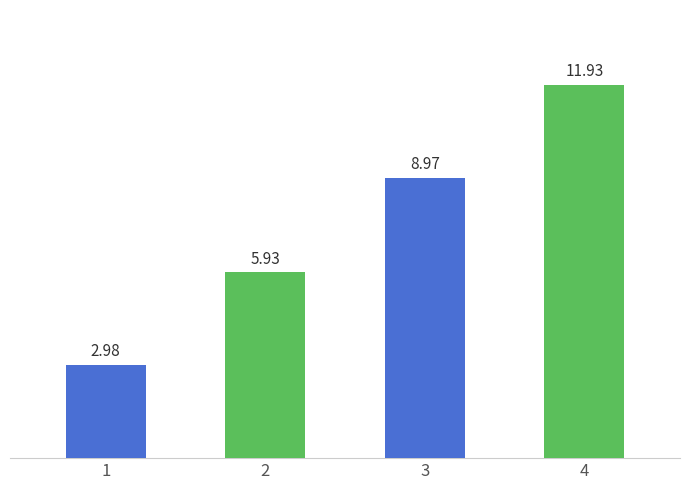

How many values are below 8?

2